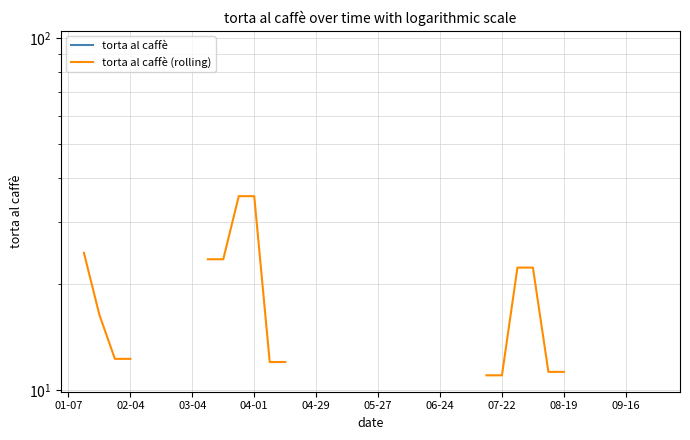

True or false: torta al caffè (rolling) and torta al caffè cross at least once.

False